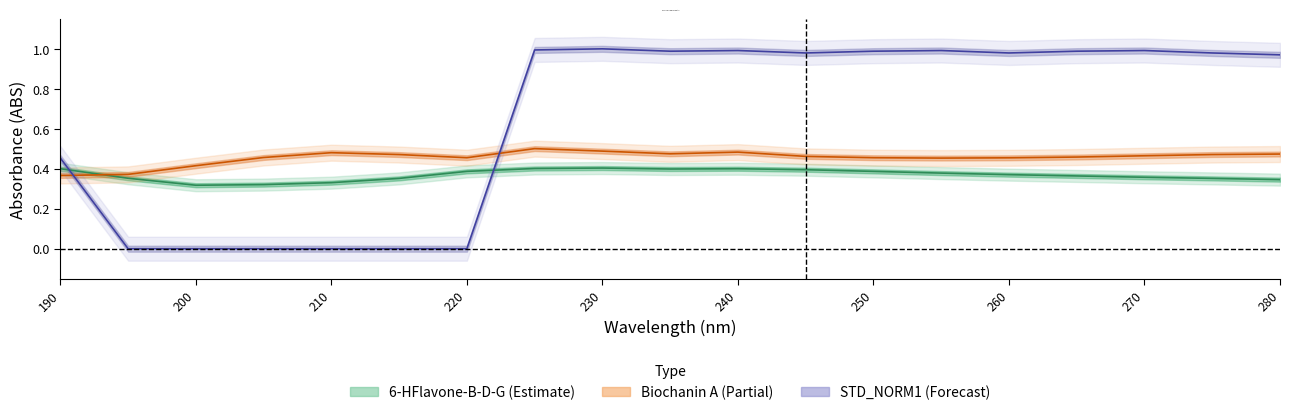

At which category does Biochanin A reach its first local valley?

220